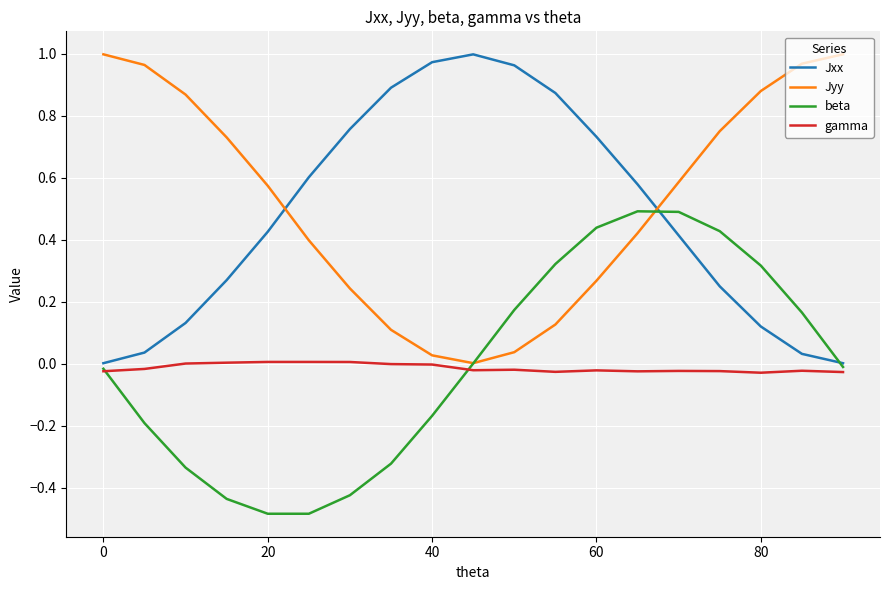

How many lines are shown in the chart?

4